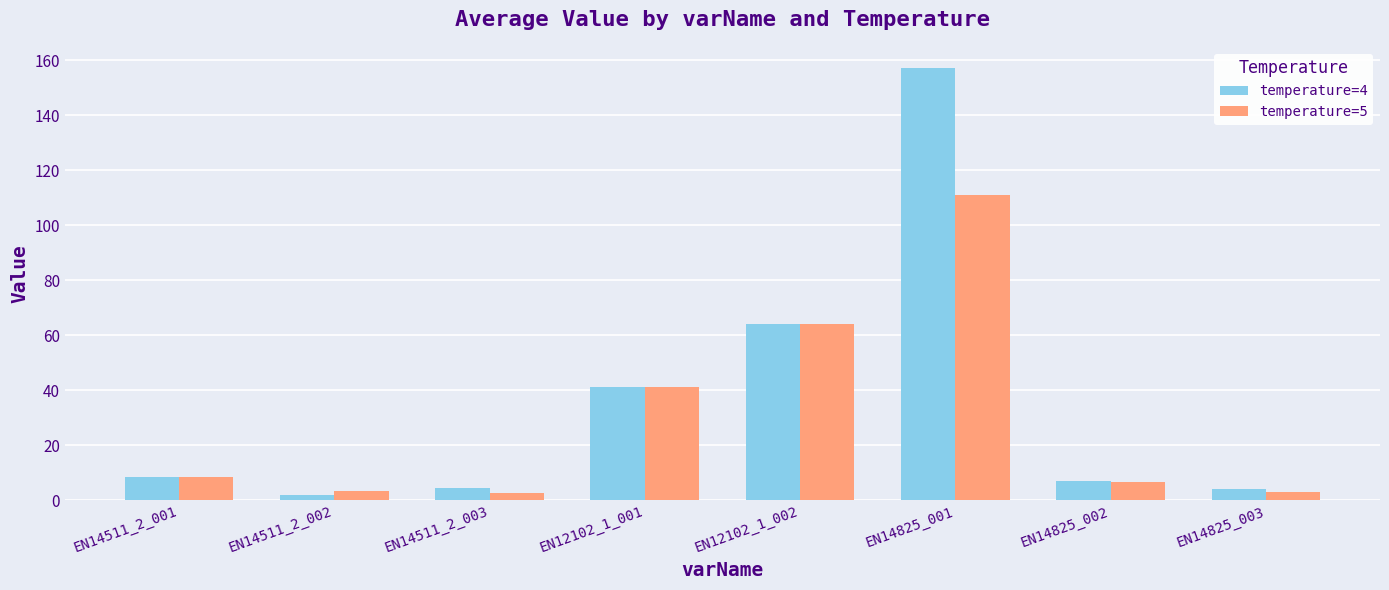

How many data points in temperature=5 are above 8?

4